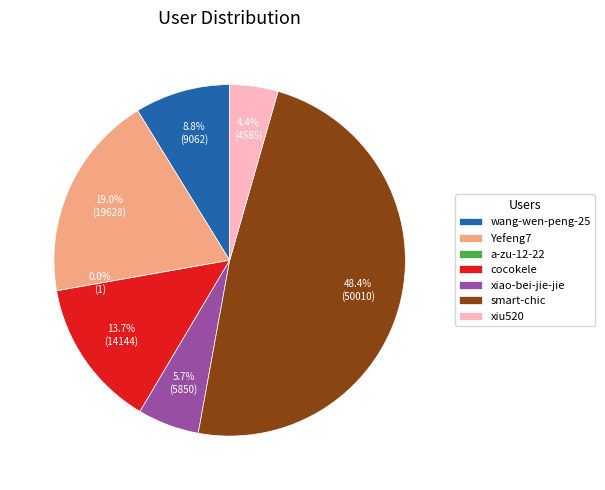

What percentage is NOT represented by cocokele?

86.3%